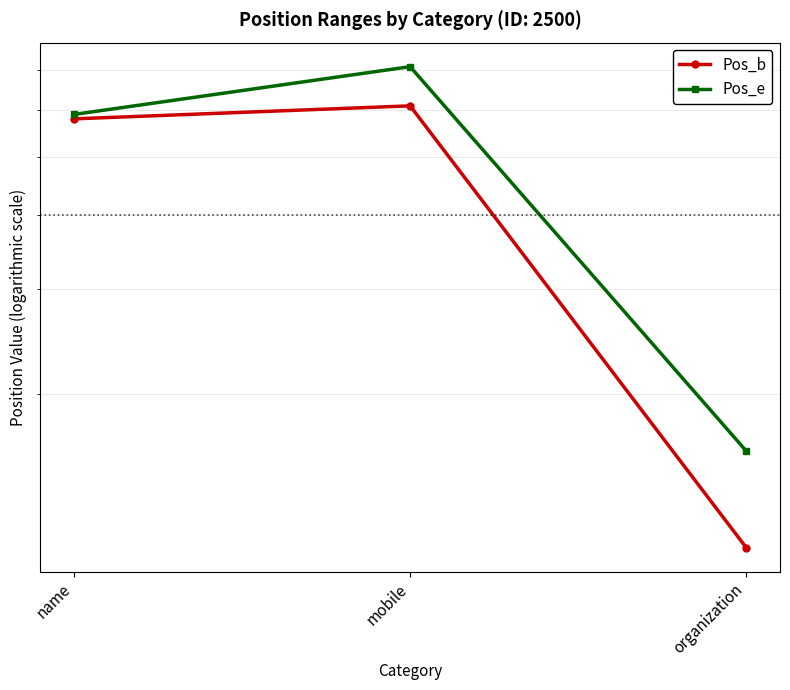

Which category has the highest value across all series?

mobile